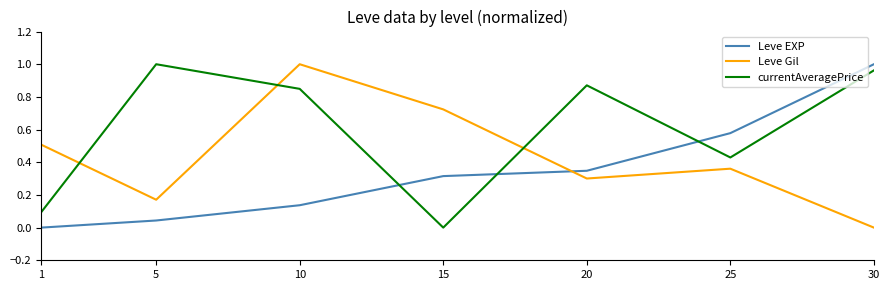

Which series changed the most between 1 and 25?

Leve EXP